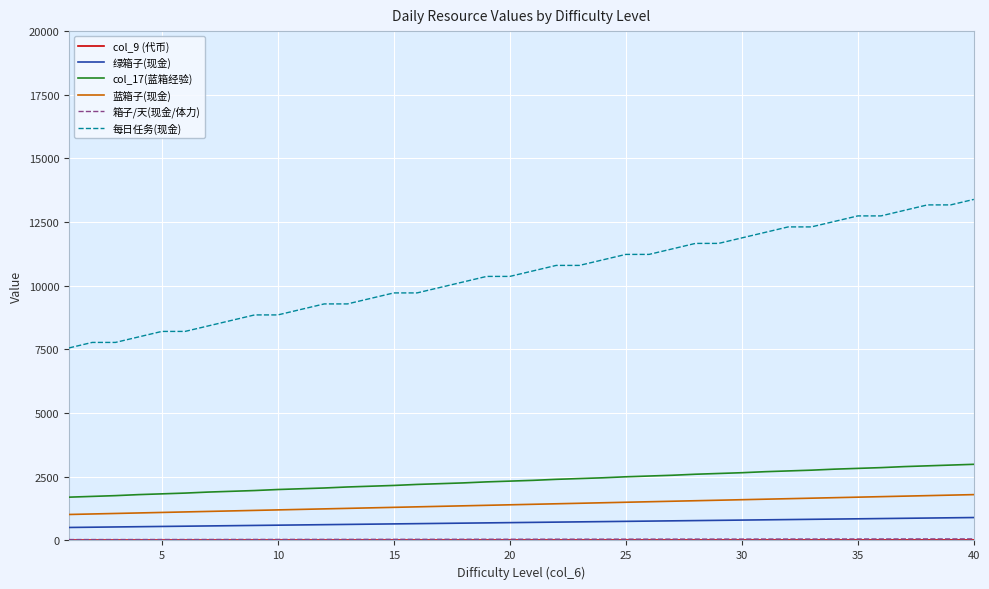

What is the maximum value shown in the chart?

13392.0